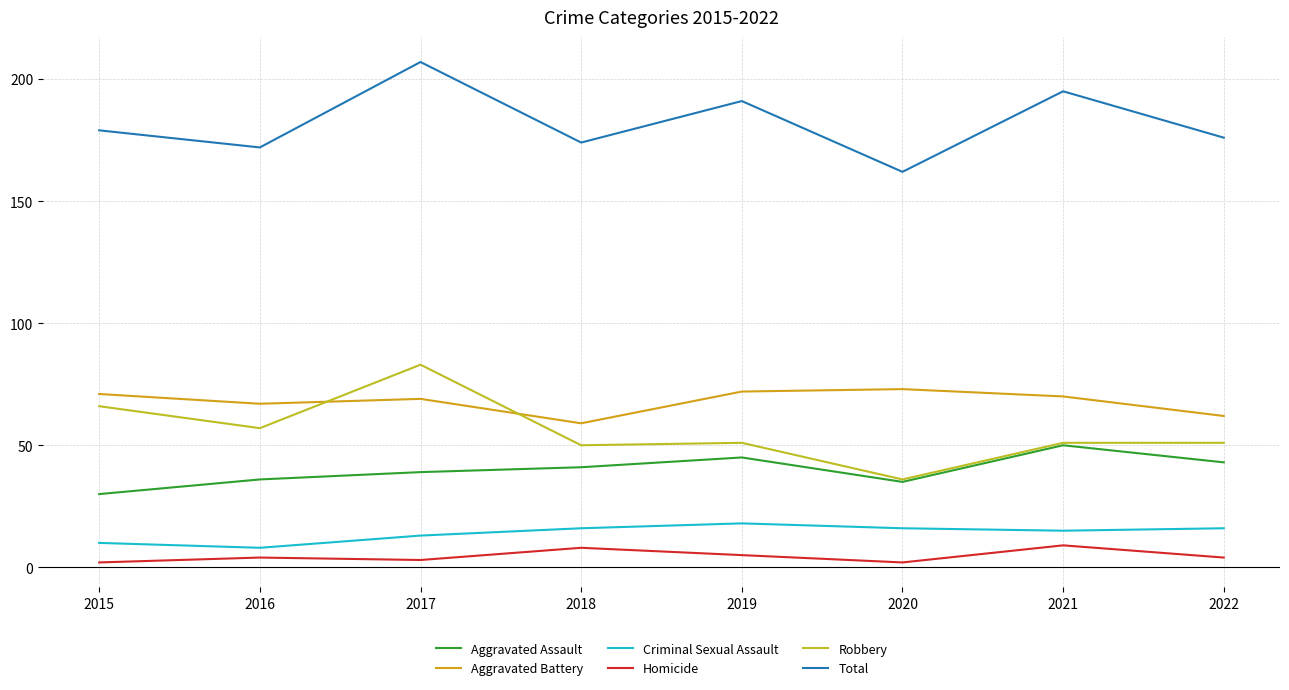

At which category does Criminal Sexual Assault reach its first local peak?

2019